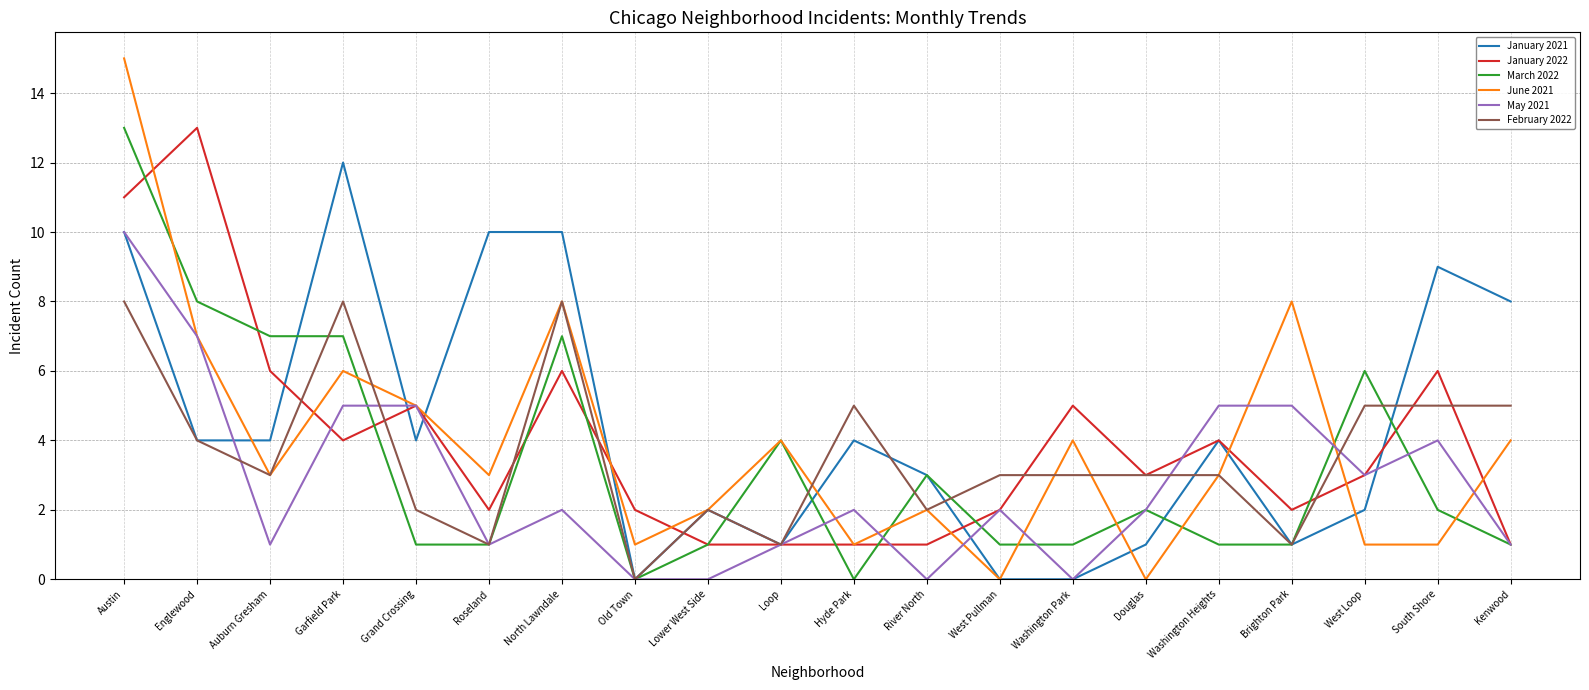

Is it true that January 2022 equals 6 at South Shore?

True